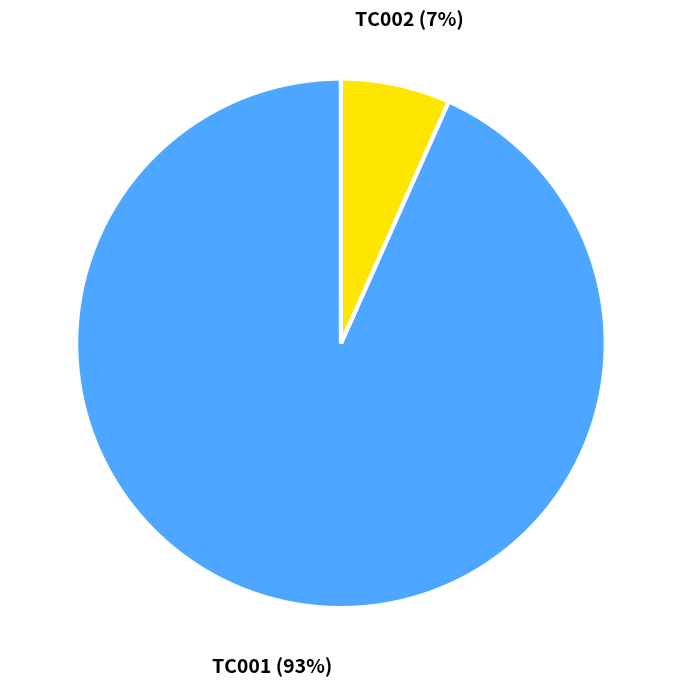

What percentage is the TC002 slice, to the nearest percent?

7%